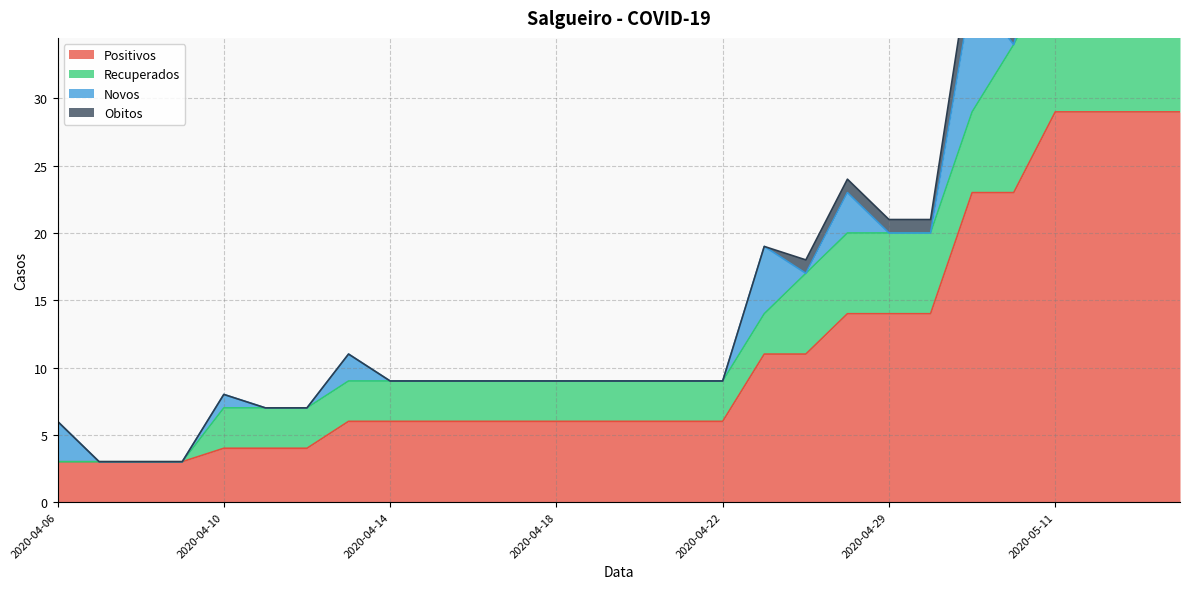

Reading left to right, transcribe all the data shown in this chart.

Positivos: 3	3	3	3	4	4	4	6	6	6	6	6	6	6	6	6	6	11	11	14	14	14	23	23	29	29	29	29
Recuperados: 0	0	0	0	3	3	3	3	3	3	3	3	3	3	3	3	3	3	6	6	6	6	6	11	11	11	11	11
Novos: 3	0	0	0	1	0	0	2	0	0	0	0	0	0	0	0	0	5	0	3	0	0	9	0	6	0	0	0
Obitos: 0	0	0	0	0	0	0	0	0	0	0	0	0	0	0	0	0	0	1	1	1	1	3	3	4	4	4	4